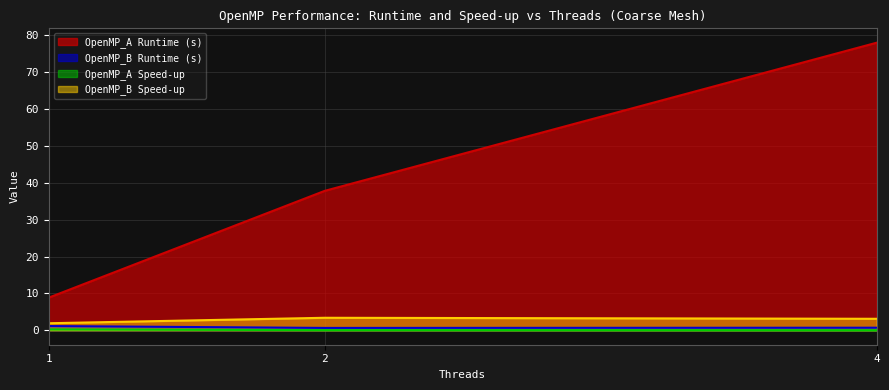

What is the difference between the OpenMP_B Runtime (s) values at 4 and 2?

0.1